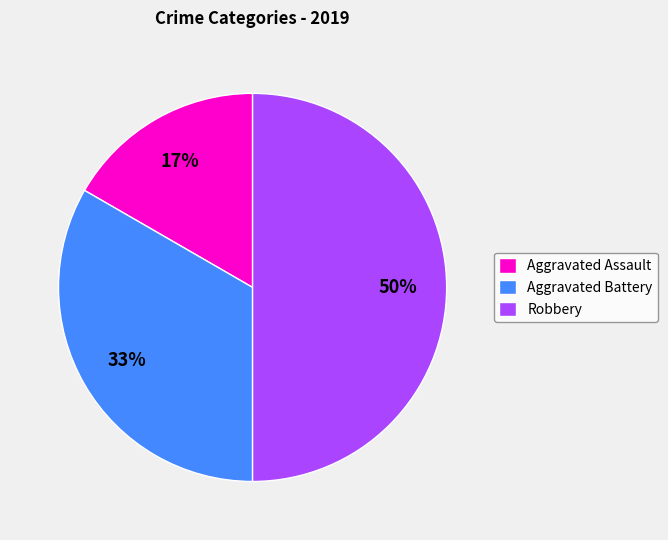

How many segments does this pie chart have?

3